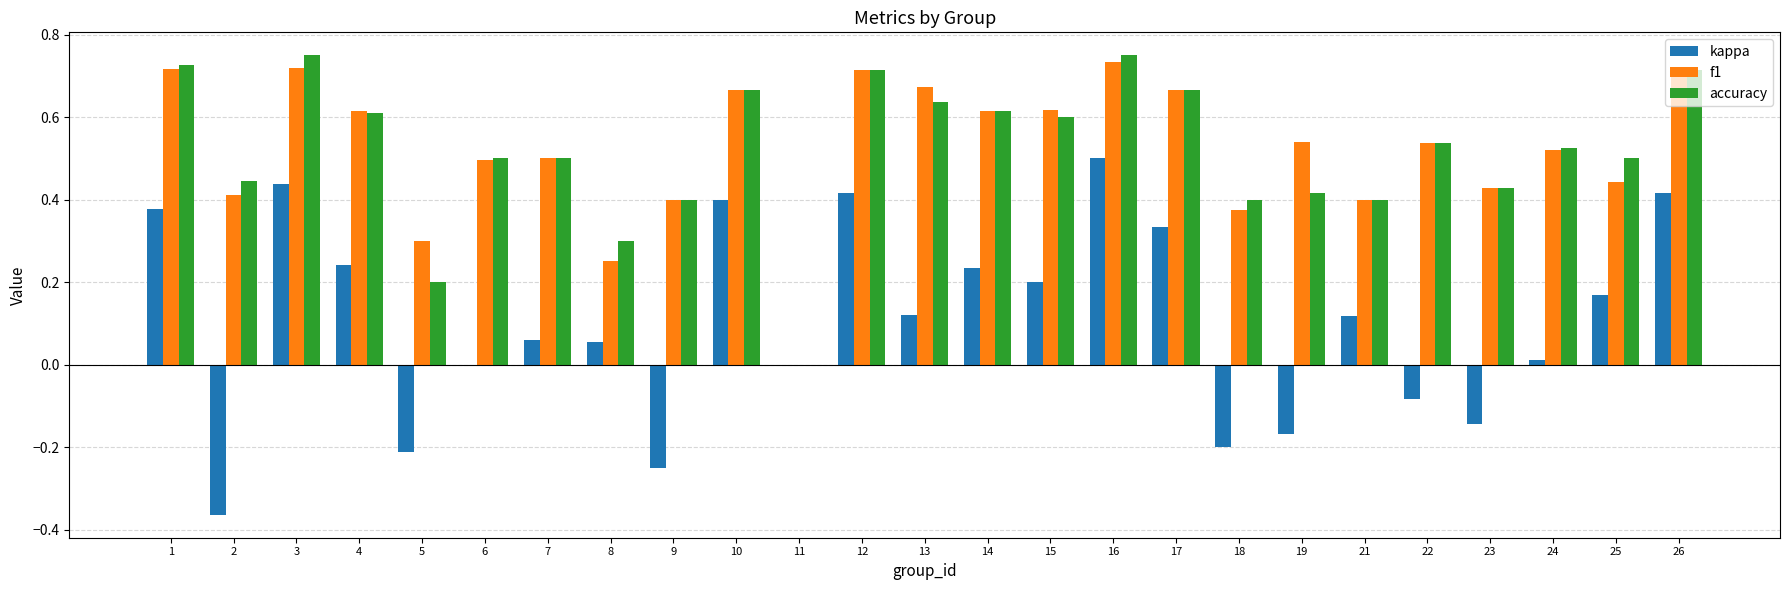

Which series changed the most between 10 and 18?

kappa